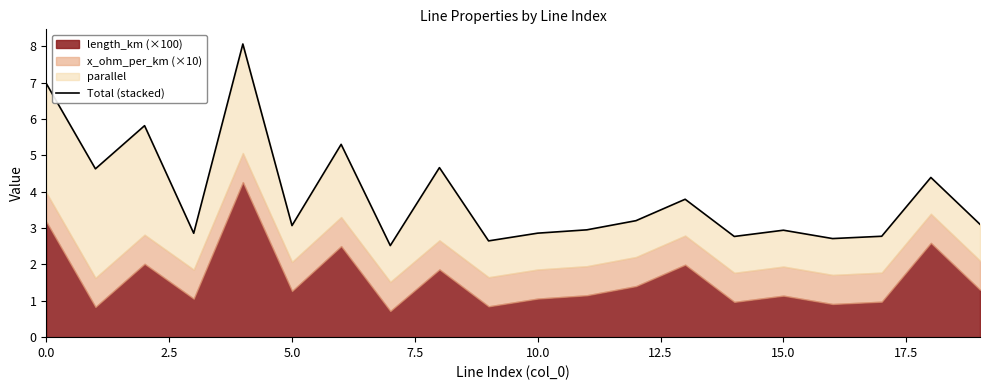

What is the smallest value displayed?

2.5